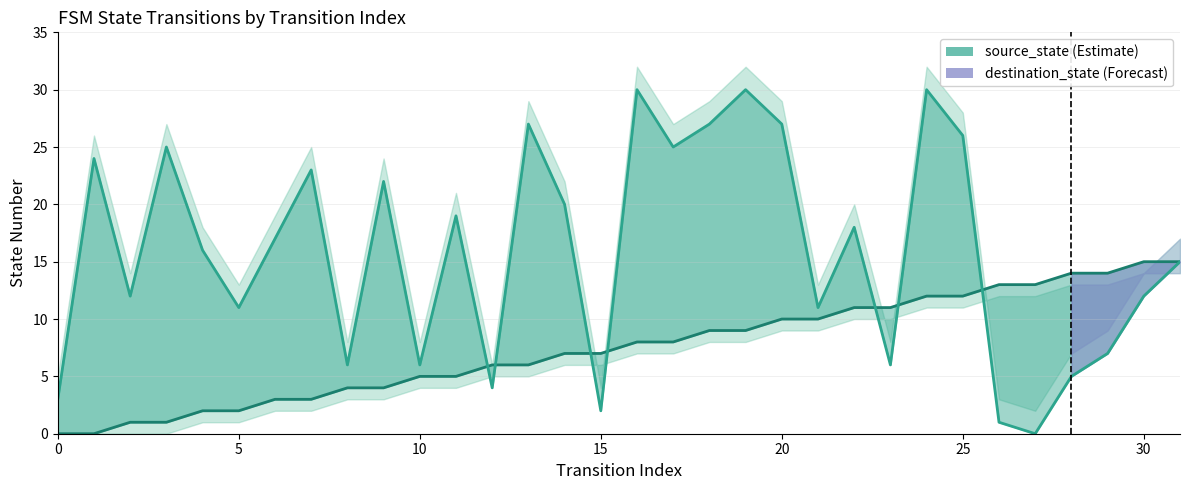

How many lines are shown in the chart?

2